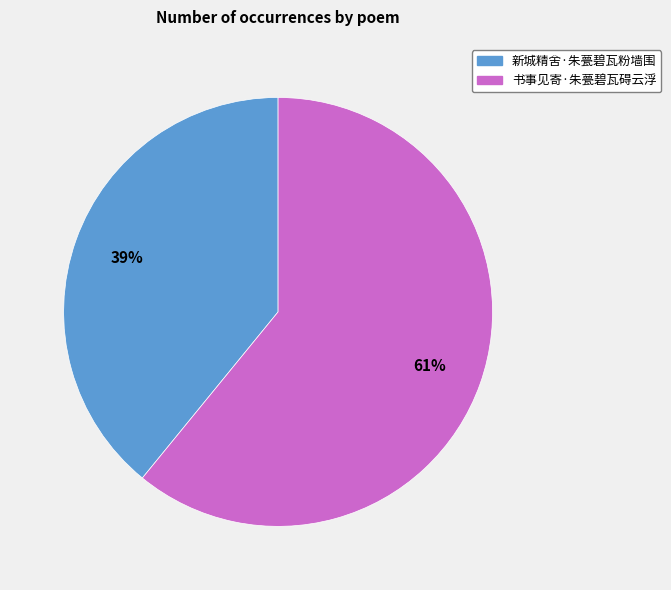

Does 新城精舍·朱甍碧瓦粉墙围 account for over 50% of the chart?

No